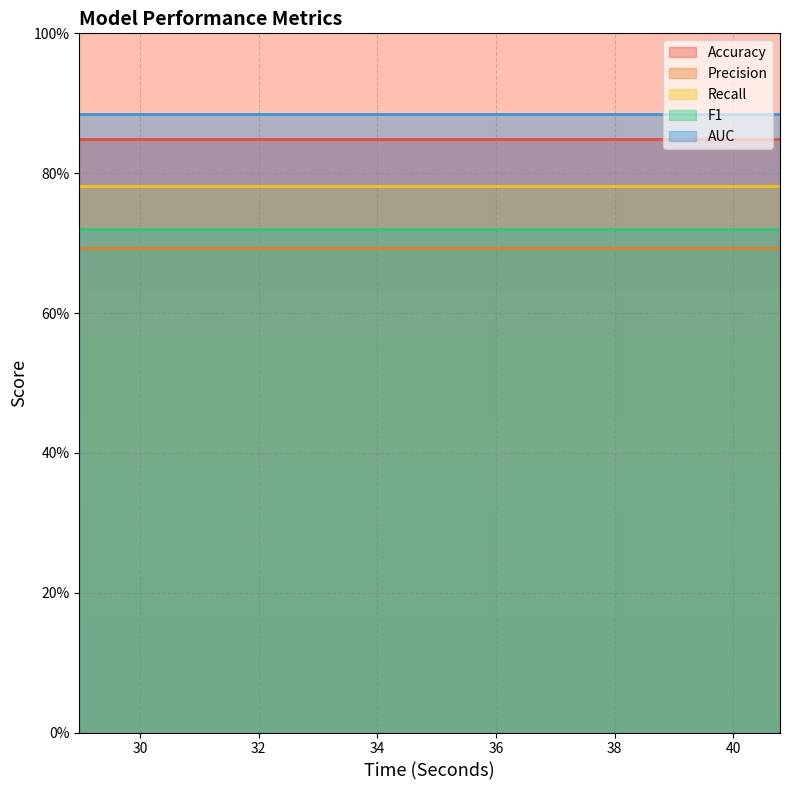

What is the value of the F1 point at the 1st from the left?

0.7